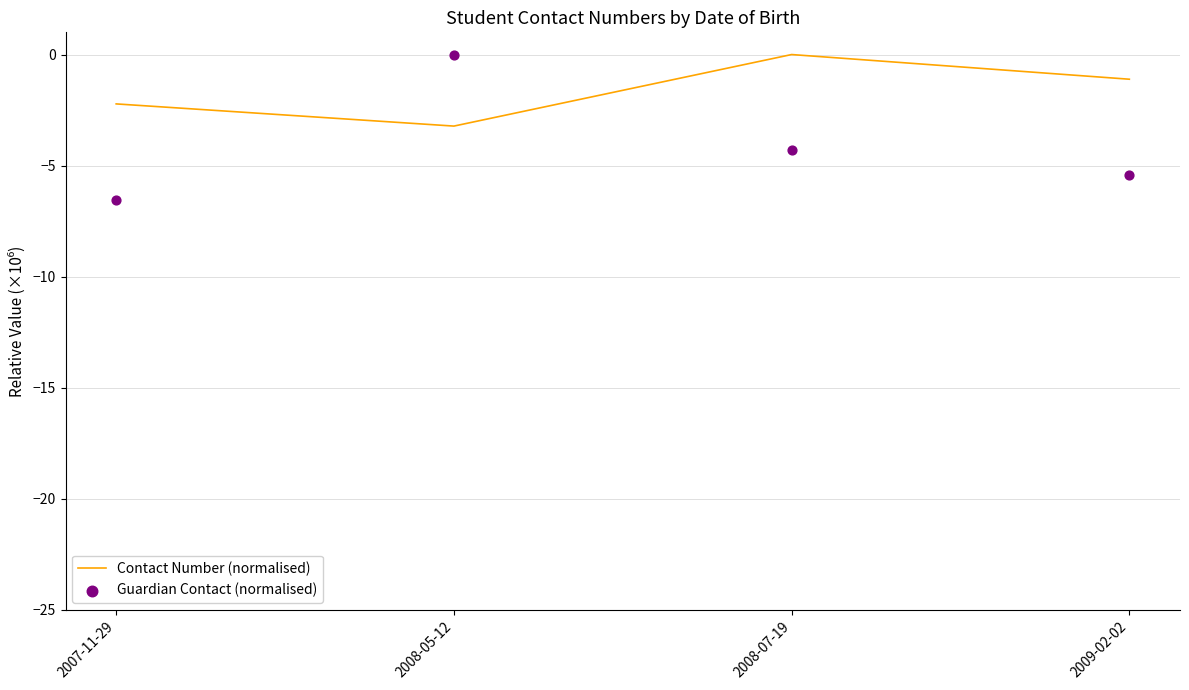

At how many categories does at least one series exceed -1?

2